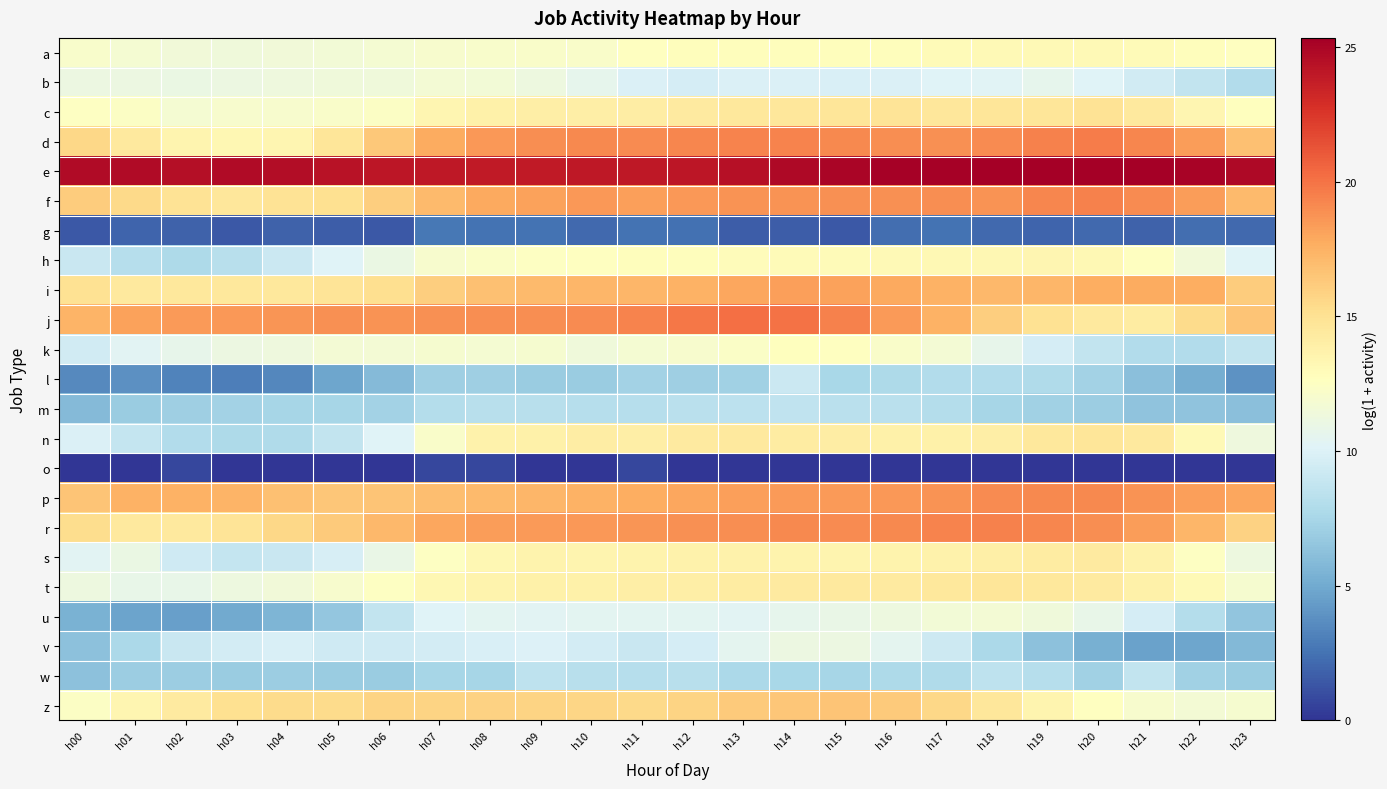

Which series changed the most between h05 and h12?

n